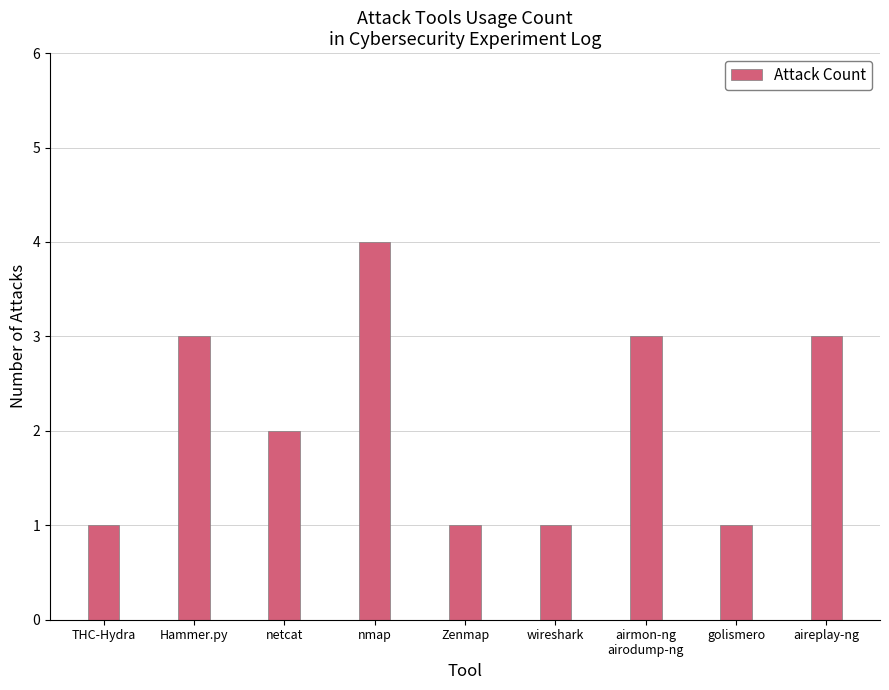

What is the difference between the maximum and minimum values?

3